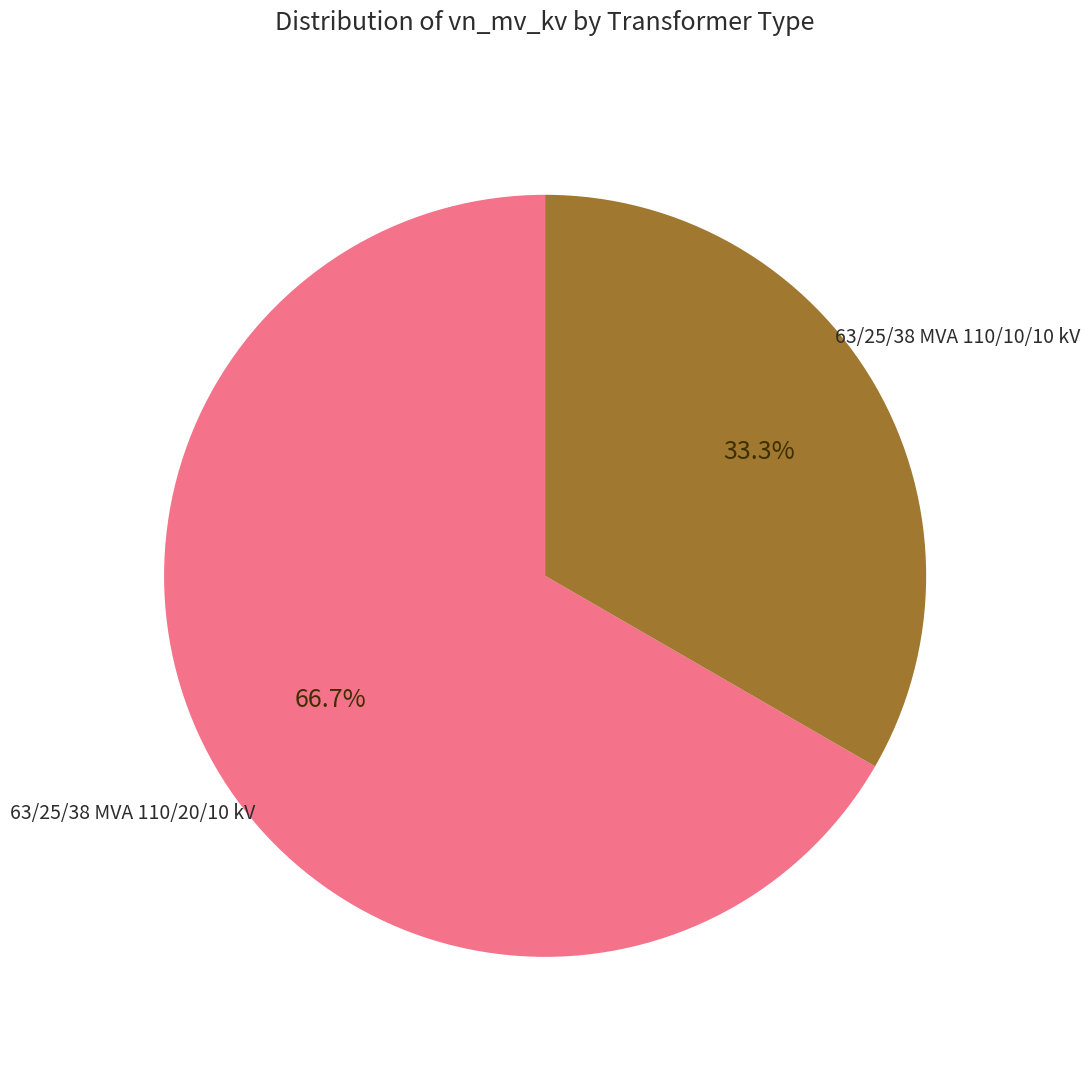

Does 63/25/38 MVA 110/20/10 kV account for over 50% of the chart?

Yes